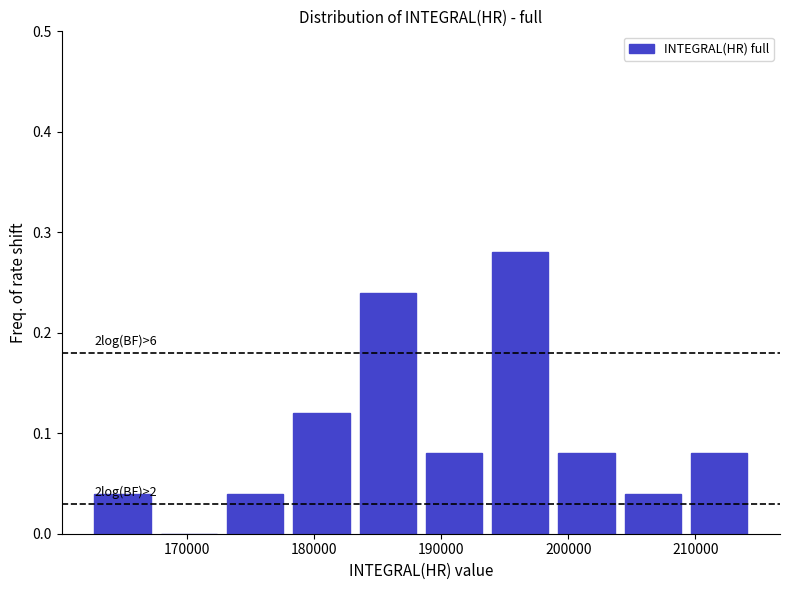

Which range on the x-axis has the tallest bar?

194000 to 199000